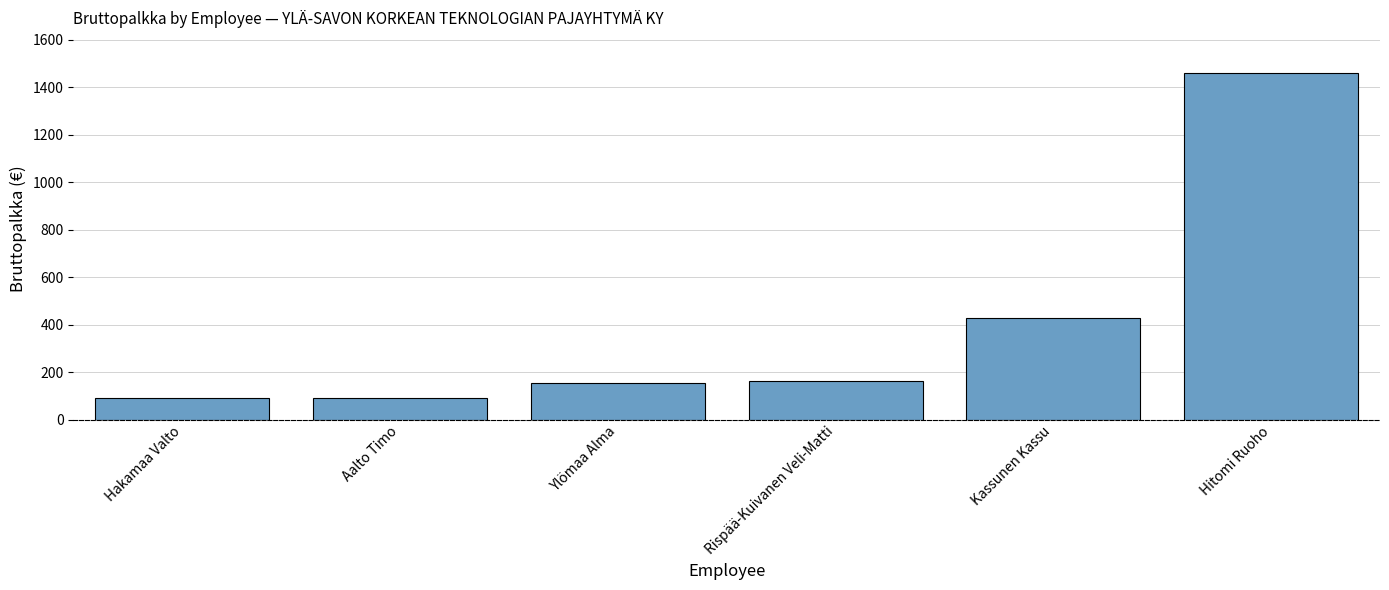

What is the label of the 3rd bar from the right?

Rispää-Kuivanen Veli-Matti